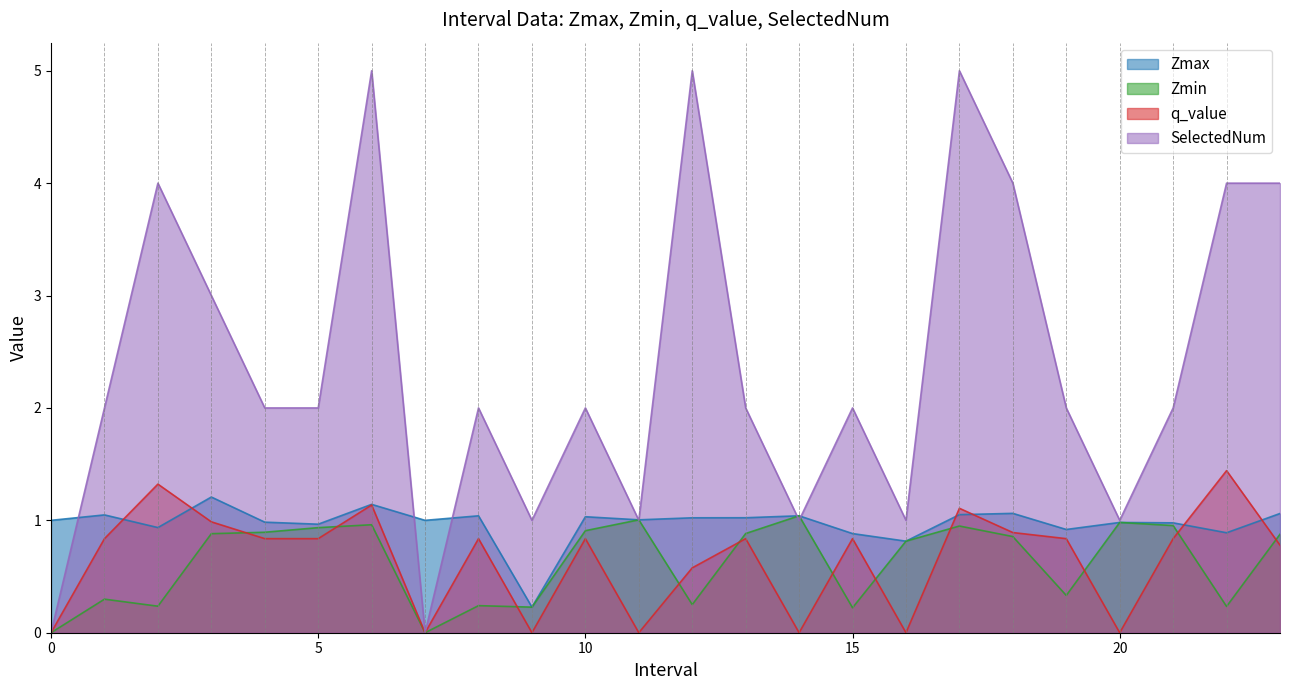

In Zmax, how many points are lower than both neighbors (excluding endpoints)?

8